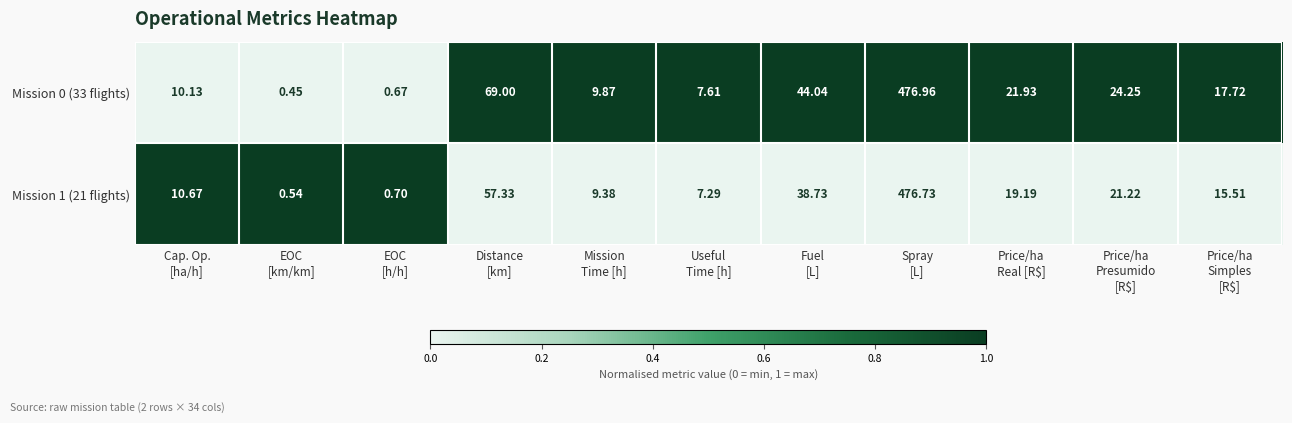

Count the number of data series in this chart.

2